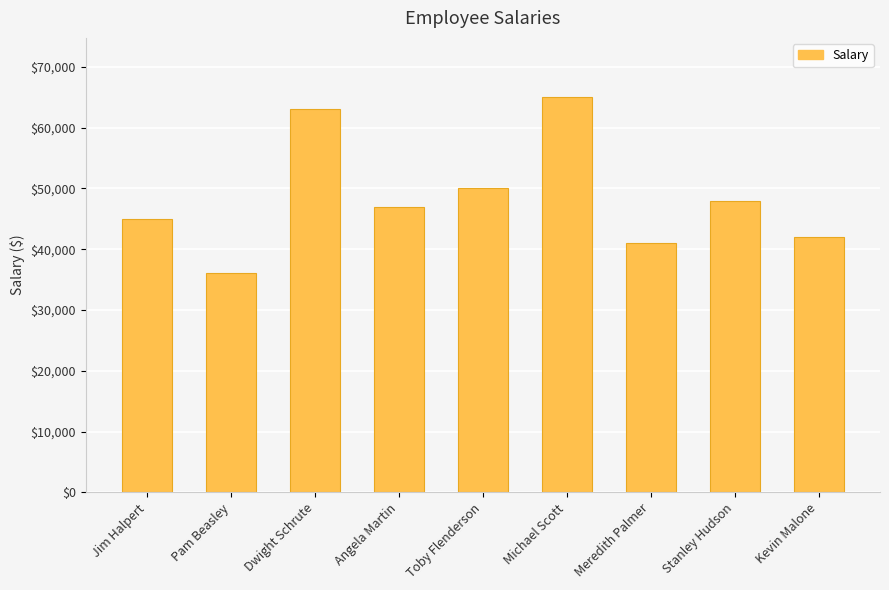

What is the label of the 4th bar from the left?

Angela Martin